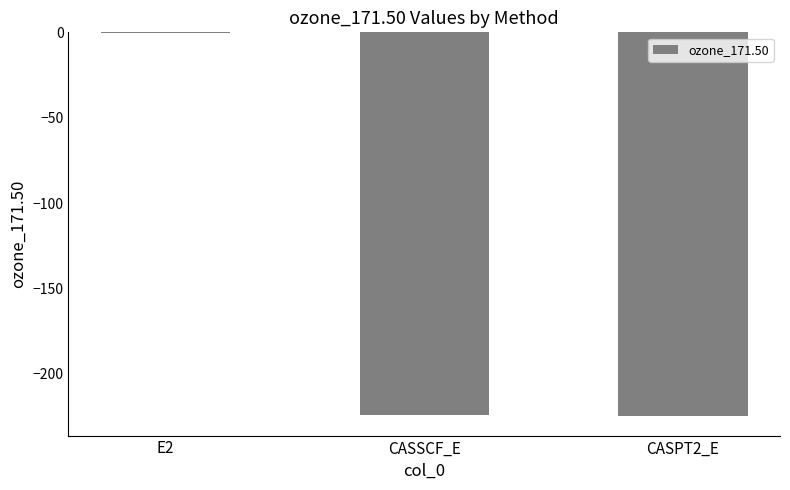

What is the average value?

-150.0